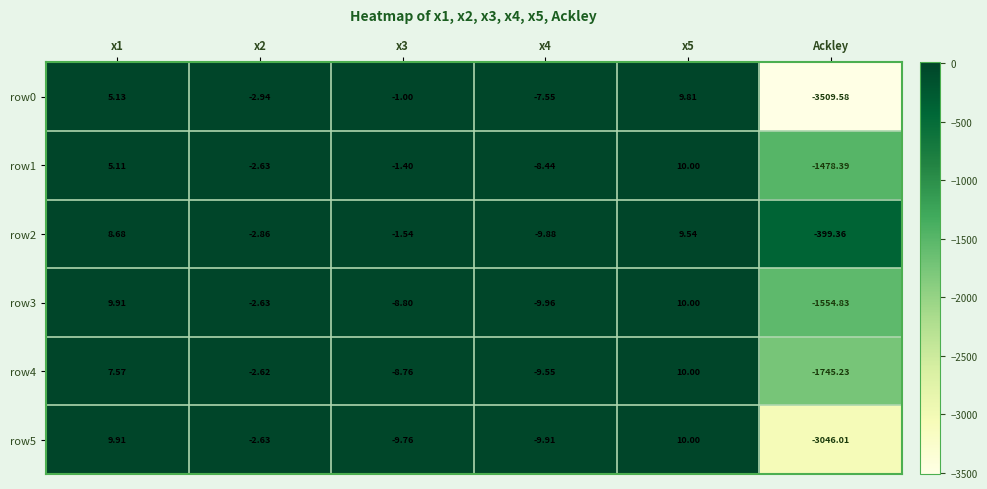

Is the value of row2 at x1 greater than the value of row4 at x3?

Yes